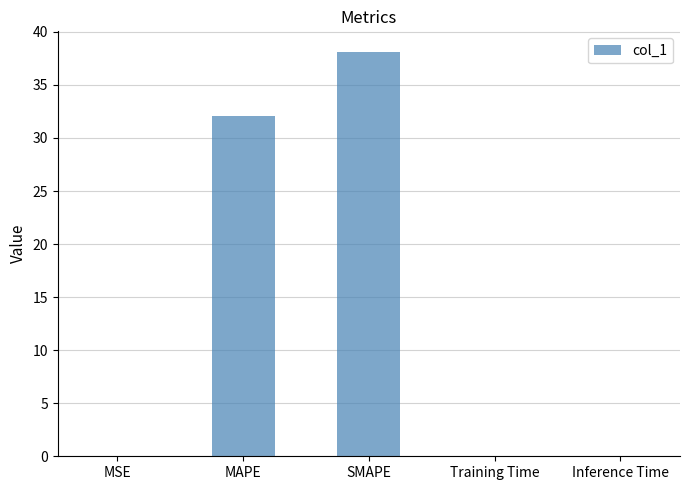

At which category does the chart reach its peak across all series?

SMAPE